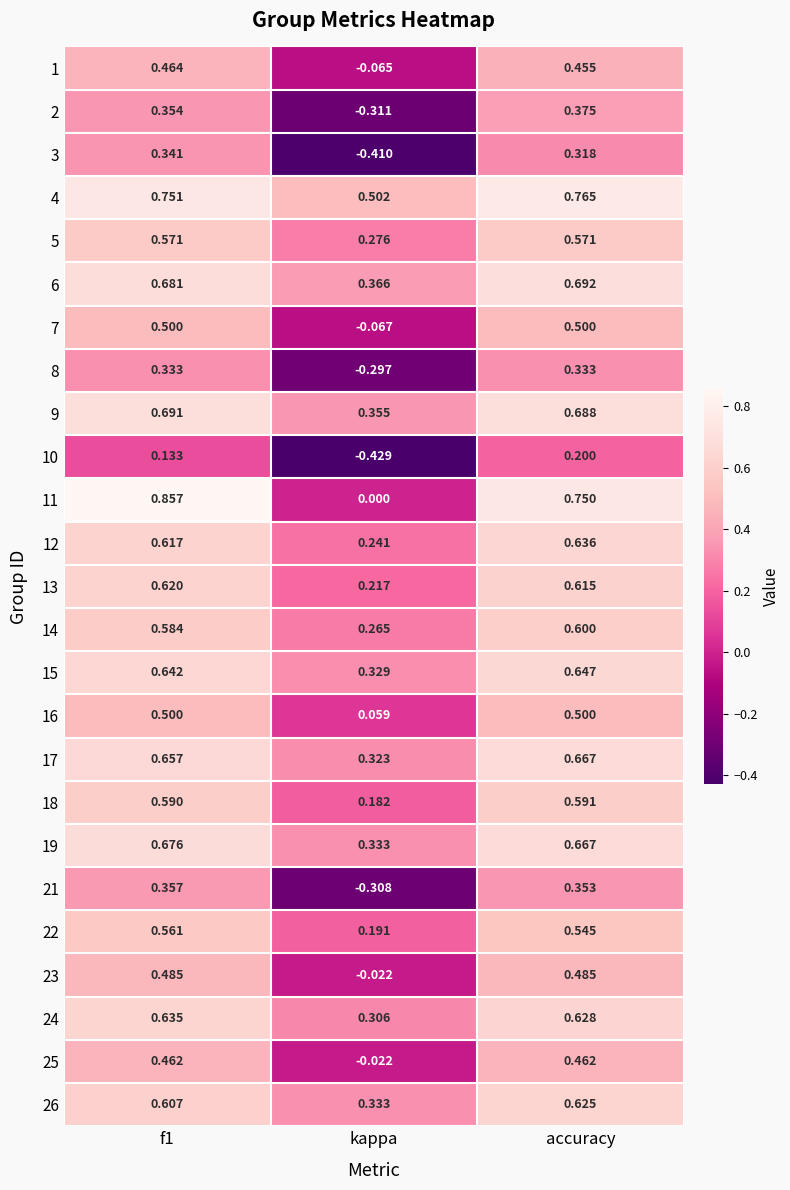

Which category has the highest value in the 17 series?

accuracy